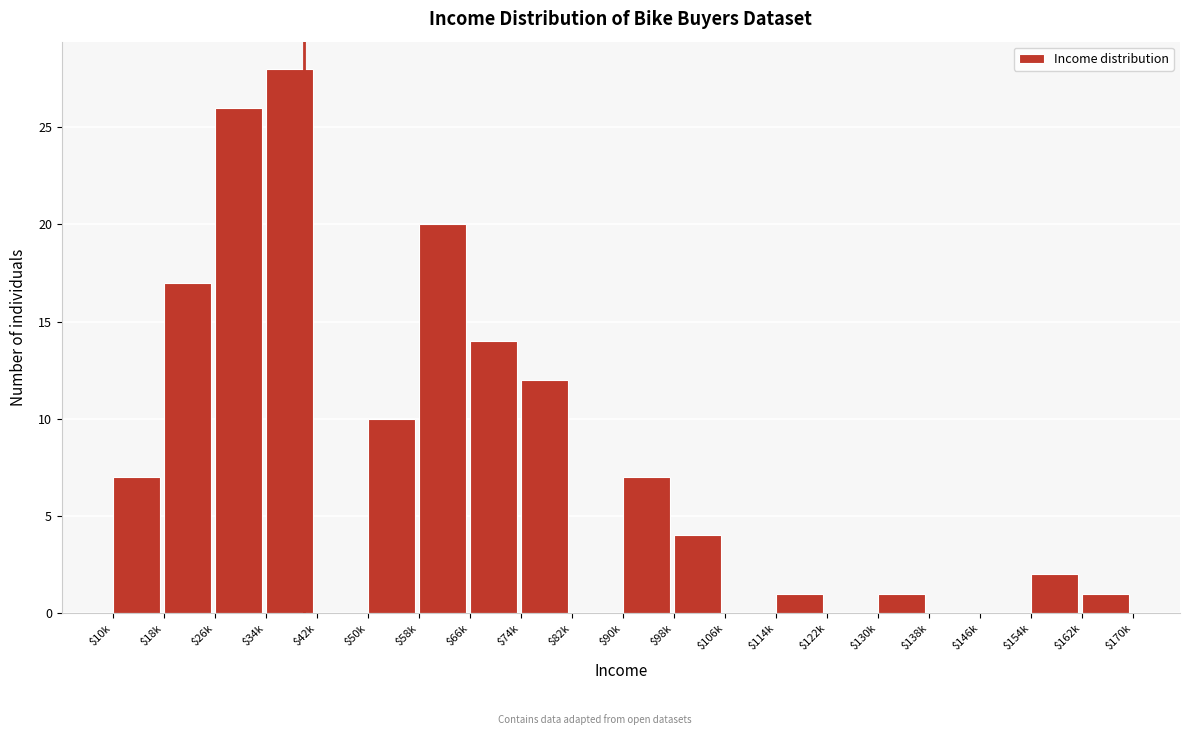

Which category has the highest value across all series?

$34k